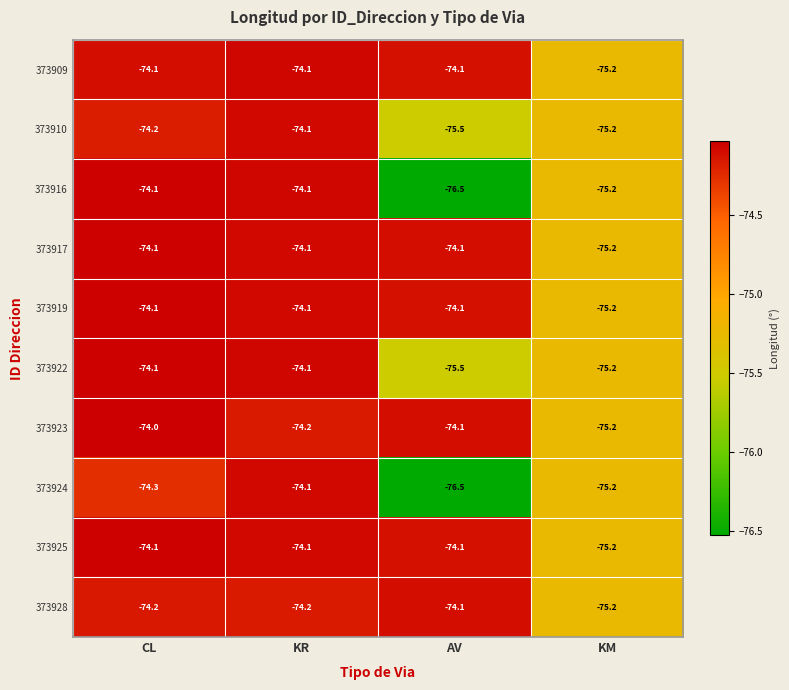

Which series changed the most between CL and AV?

373916